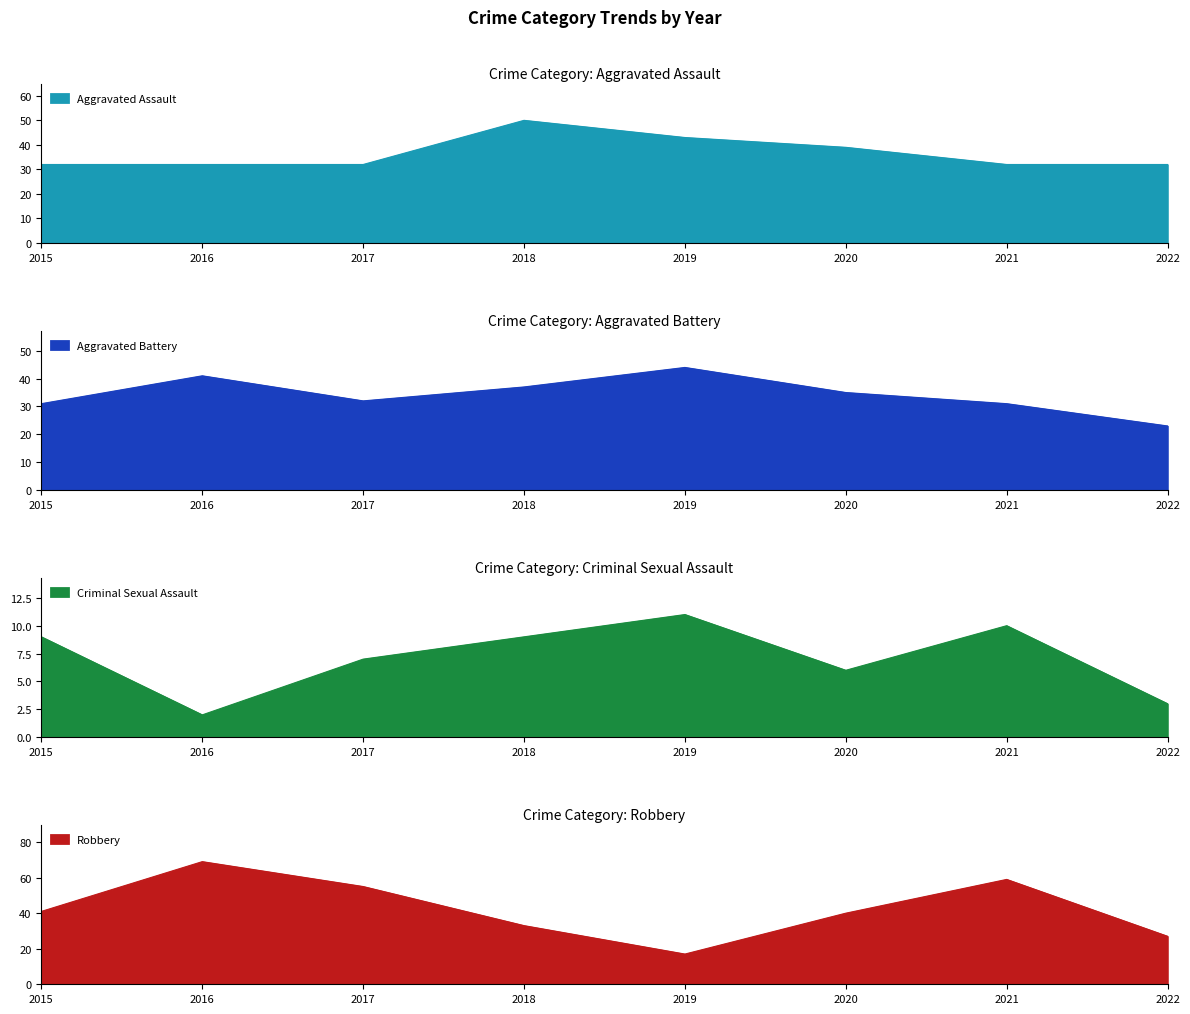

What are all the series names shown in the legend?

Aggravated Assault, Aggravated Battery, Criminal Sexual Assault, Robbery